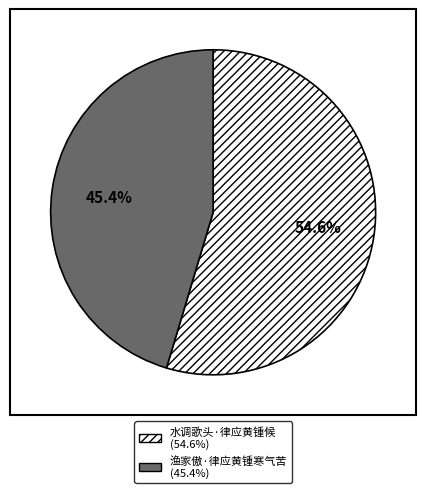

How many slices are in this pie chart?

2